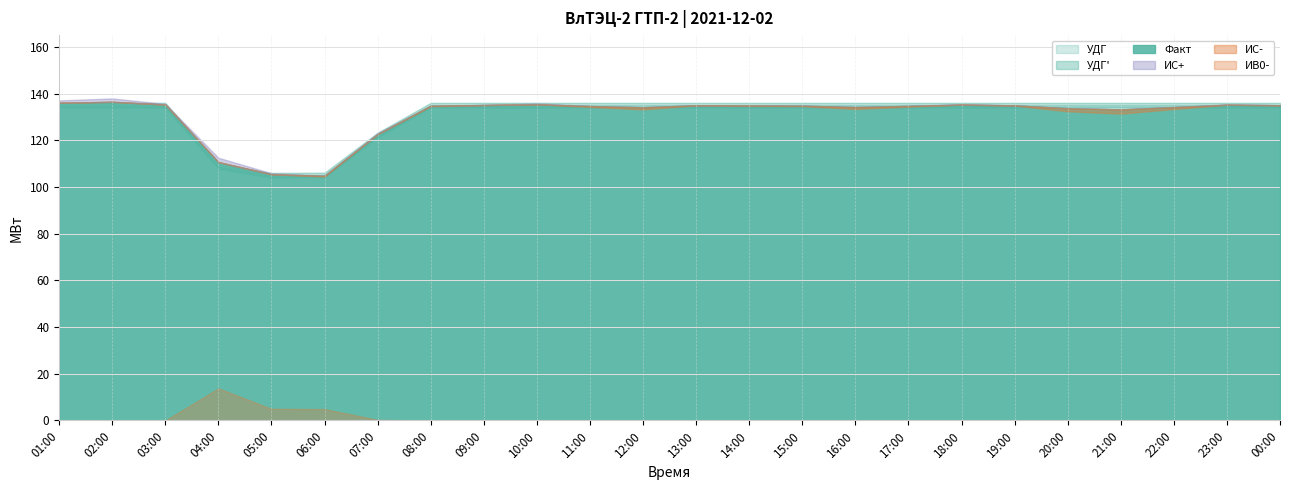

Reading left to right, transcribe all the data shown in this chart.

Факт: 01:00=136.0	02:00=136.4	03:00=135.3	04:00=110.6	05:00=105.4	06:00=104.8	07:00=122.6	08:00=134.8	09:00=135.1	10:00=135.4	11:00=134.6	12:00=134.1	13:00=135.0	14:00=134.8	15:00=134.8	16:00=134.2	17:00=134.7	18:00=135.2	19:00=134.9	20:00=133.7	21:00=133.2	22:00=134.2	23:00=135.2	00:00=135.0
ИС-: 01:00=0.0	02:00=0.0	03:00=0.0	04:00=0.0	05:00=0.0	06:00=0.3	07:00=0.0	08:00=0.2	09:00=0.0	10:00=0.0	11:00=0.4	12:00=0.9	13:00=0.0	14:00=0.2	15:00=0.2	16:00=0.8	17:00=0.3	18:00=0.0	19:00=0.1	20:00=1.3	21:00=1.8	22:00=0.8	23:00=0.0	00:00=0.0
ИС+: 01:00=1.0	02:00=1.4	03:00=0.3	04:00=1.9	05:00=0.4	06:00=0.0	07:00=0.4	08:00=0.0	09:00=0.1	10:00=0.4	11:00=0.0	12:00=0.0	13:00=0.0	14:00=0.0	15:00=0.0	16:00=0.0	17:00=0.0	18:00=0.2	19:00=0.0	20:00=0.0	21:00=0.0	22:00=0.0	23:00=0.2	00:00=0.0
УДГ: 01:00=135.0	02:00=135.0	03:00=135.0	04:00=108.8	05:00=105.0	06:00=105.1	07:00=122.2	08:00=135.0	09:00=135.0	10:00=135.0	11:00=135.0	12:00=135.0	13:00=135.0	14:00=135.0	15:00=135.0	16:00=135.0	17:00=135.0	18:00=135.0	19:00=135.0	20:00=135.0	21:00=135.0	22:00=135.0	23:00=135.0	00:00=135.0
УДГ': 01:00=135.0	02:00=135.0	03:00=135.0	04:00=108.8	05:00=105.0	06:00=105.1	07:00=122.2	08:00=135.0	09:00=135.0	10:00=135.0	11:00=135.0	12:00=135.0	13:00=135.0	14:00=135.0	15:00=135.0	16:00=135.0	17:00=135.0	18:00=135.0	19:00=135.0	20:00=135.0	21:00=135.0	22:00=135.0	23:00=135.0	00:00=135.0
ИВ0-: 01:00=0.0	02:00=0.0	03:00=0.0	04:00=13.8	05:00=5.0	06:00=4.9	07:00=0.3	08:00=0.0	09:00=0.0	10:00=0.0	11:00=0.0	12:00=0.0	13:00=0.0	14:00=0.0	15:00=0.0	16:00=0.0	17:00=0.0	18:00=0.0	19:00=0.0	20:00=0.0	21:00=0.0	22:00=0.0	23:00=0.0	00:00=0.0